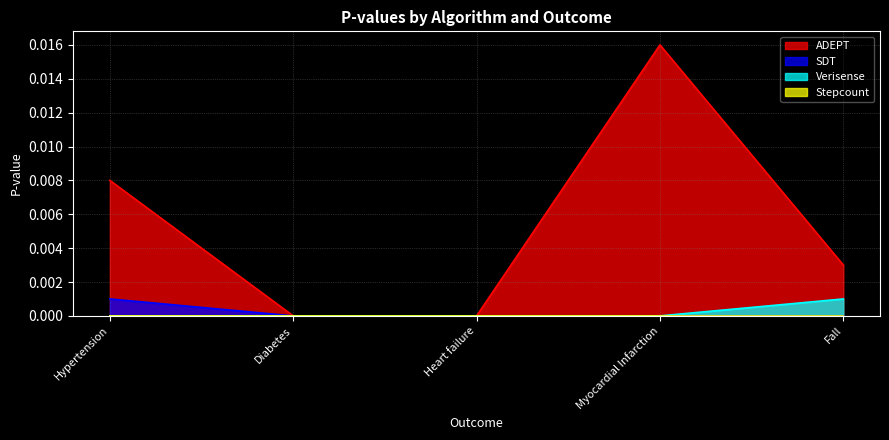

Which series has the largest total across all categories?

ADEPT